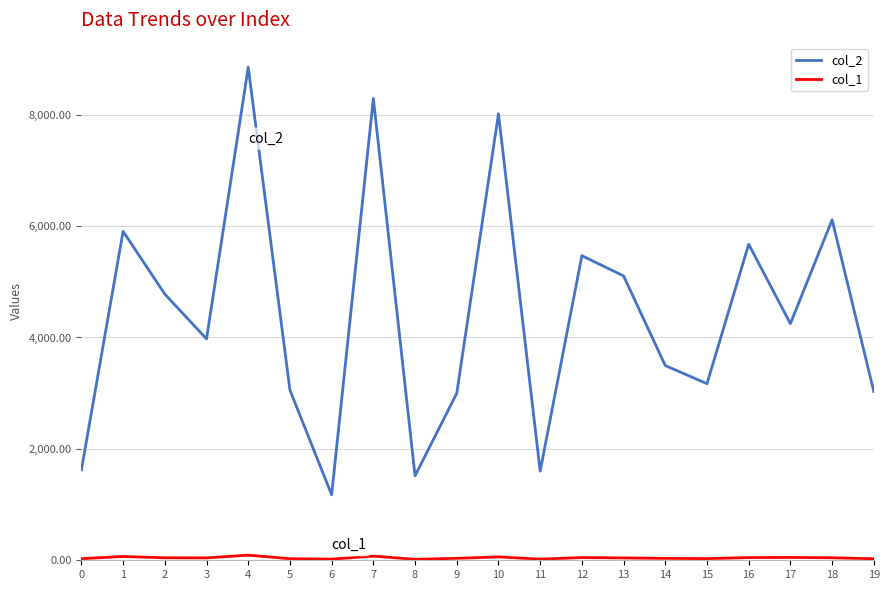

The value of col_2 at 2 is 1506. True or false?

False